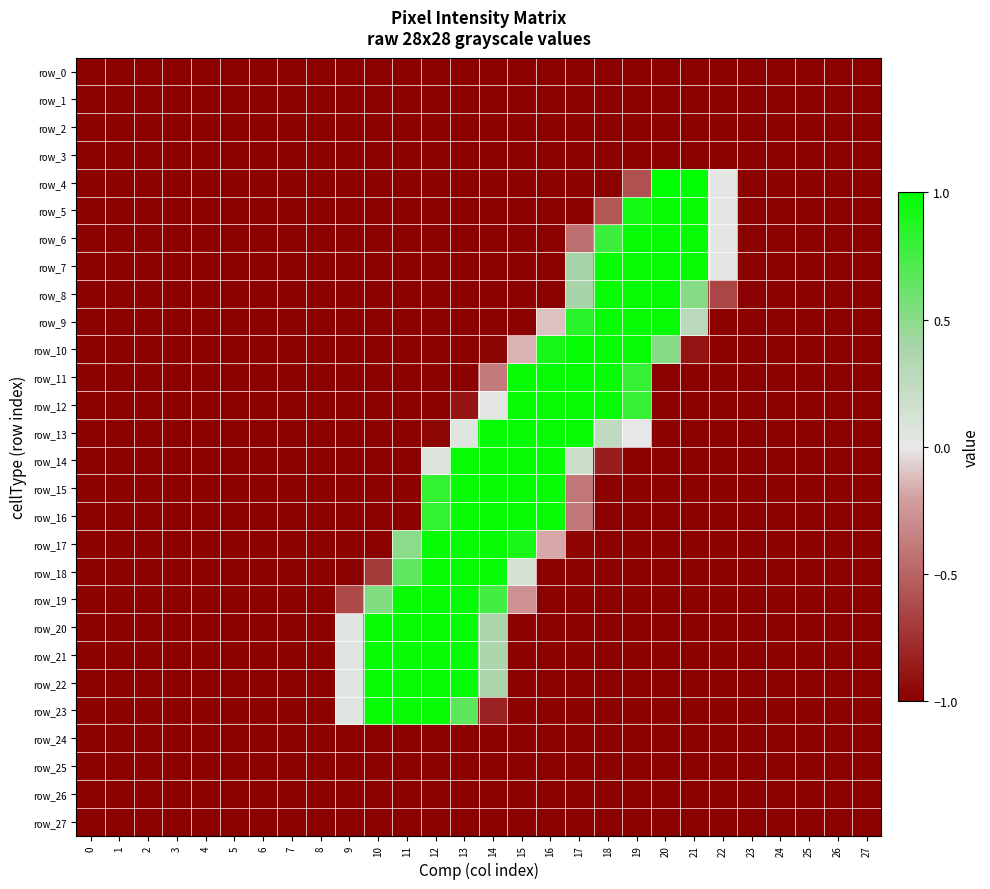

Rank the categories by row_15 value from highest to lowest.

13, 14, 15, 16, 12, 17, 0, 1, 2, 3, 4, 5, 6, 7, 8, 9, 10, 11, 18, 19, 20, 21, 22, 23, 24, 25, 26, 27